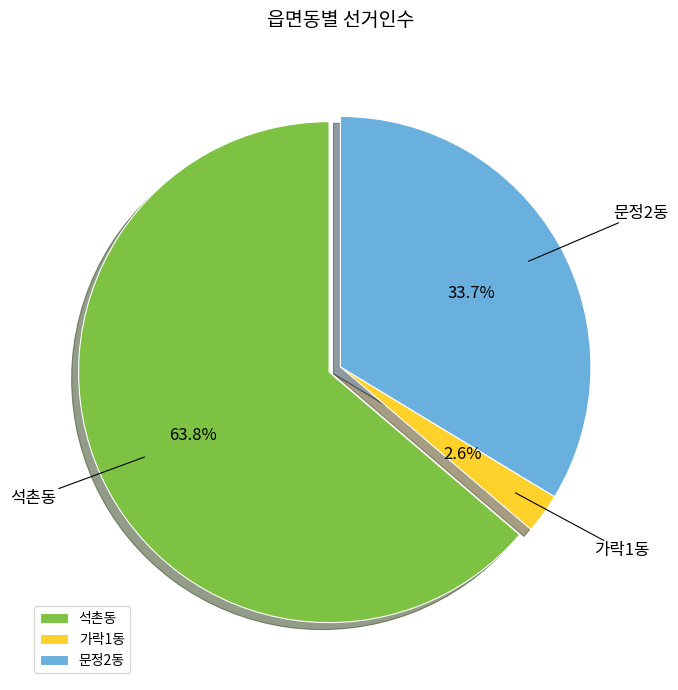

To the nearest percent, what is the combined percentage of 가락1동 and 문정2동?

36%